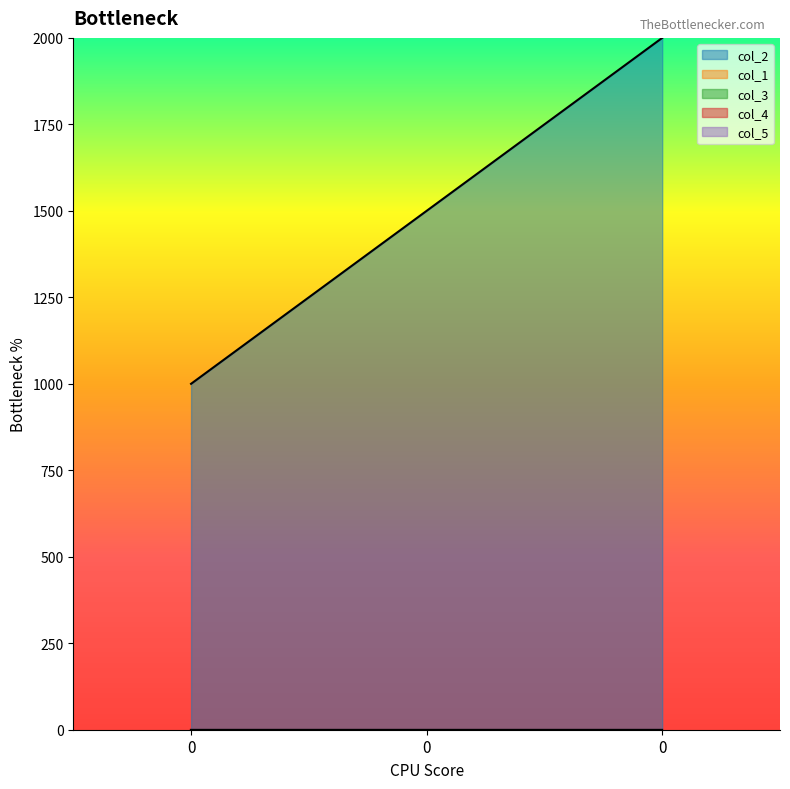

Between 0 and 0, which series saw the biggest shift?

col_2